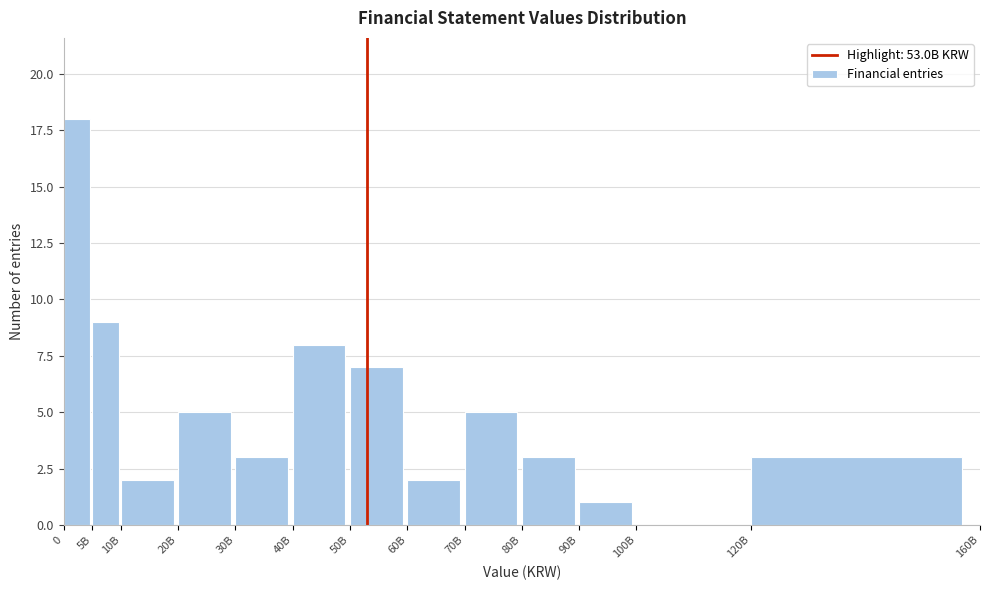

Reading left to right, what are all the values shown in this chart?

0=18	5B=9	10B=2	20B=5	30B=3	40B=8	50B=7	60B=2	70B=5	80B=3	90B=1	100B=0	120B=3